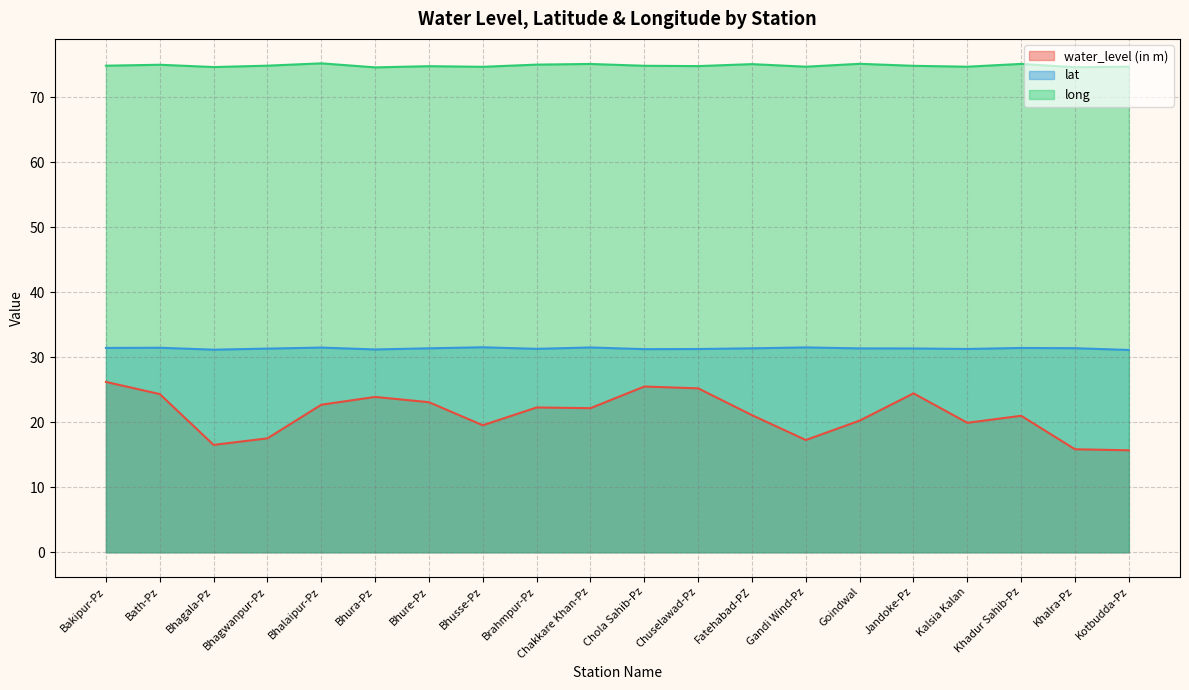

How many lines are shown in the chart?

3